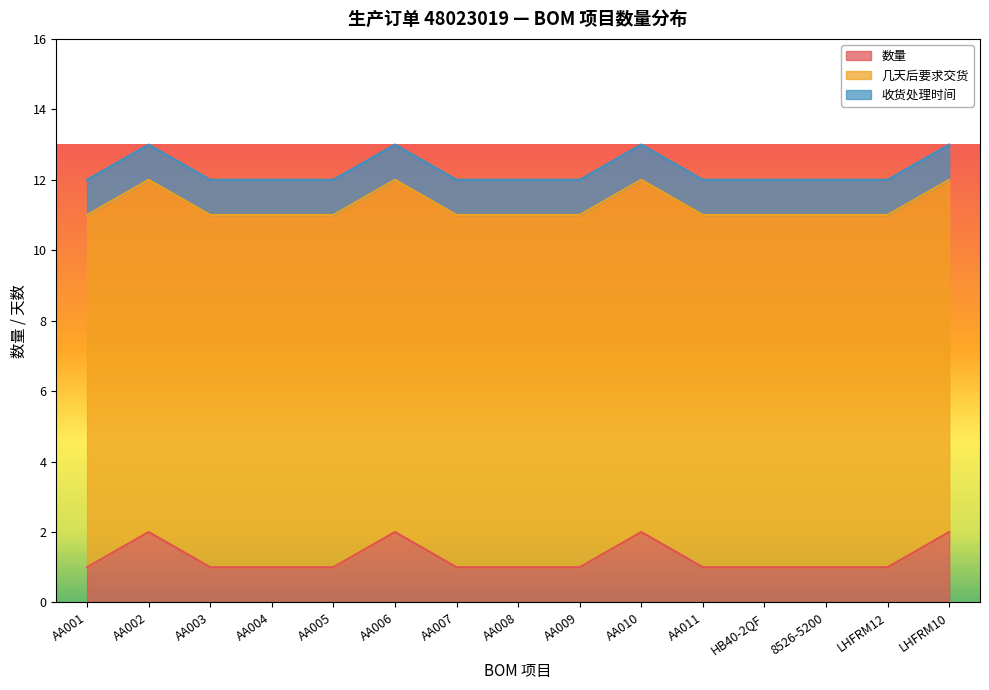

At which category does 数量 reach its first local peak?

AA002